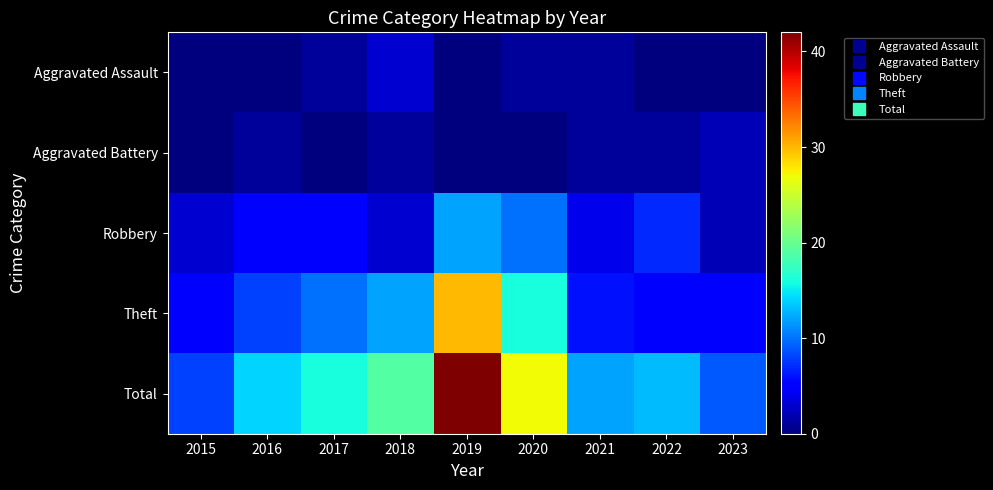

Reading left to right, list all the values displayed in this chart.

Aggravated Assault: 2015=0	2016=0	2017=1	2018=3	2019=0	2020=1	2021=1	2022=0	2023=0
Aggravated Battery: 2015=0	2016=1	2017=0	2018=1	2019=0	2020=0	2021=1	2022=1	2023=2
Robbery: 2015=3	2016=5	2017=5	2018=3	2019=12	2020=10	2021=4	2022=7	2023=2
Theft: 2015=5	2016=8	2017=10	2018=12	2019=30	2020=16	2021=6	2022=5	2023=5
Total: 2015=8	2016=14	2017=16	2018=19	2019=42	2020=27	2021=12	2022=13	2023=9